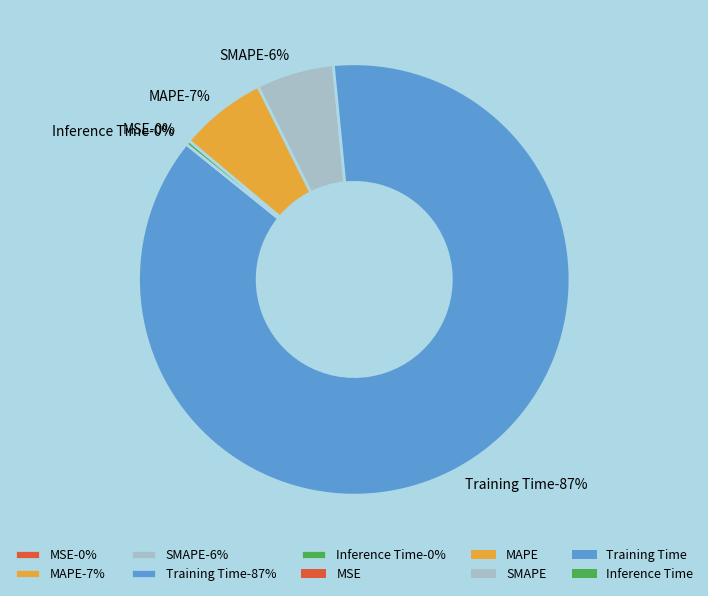

To the nearest percent, what is the difference between the SMAPE and MSE slice percentages?

6%